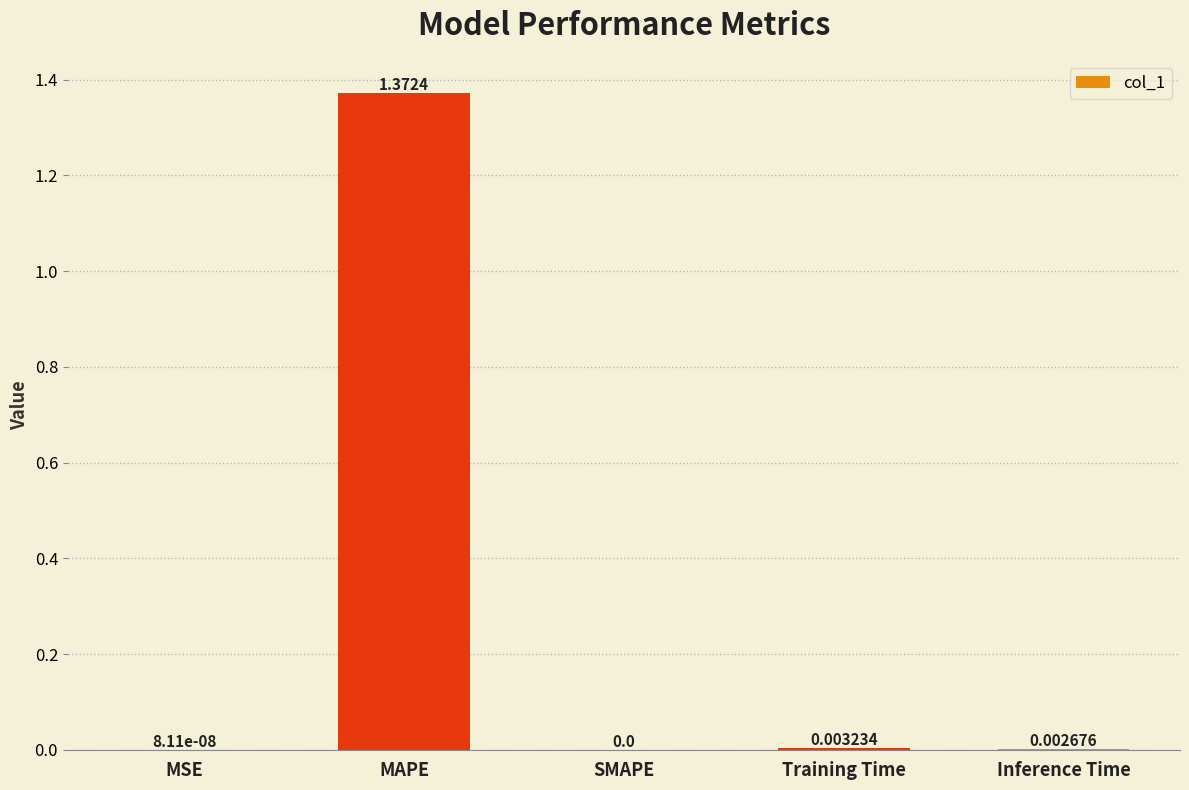

True or false: the data shows 0.0 at Training Time.

True